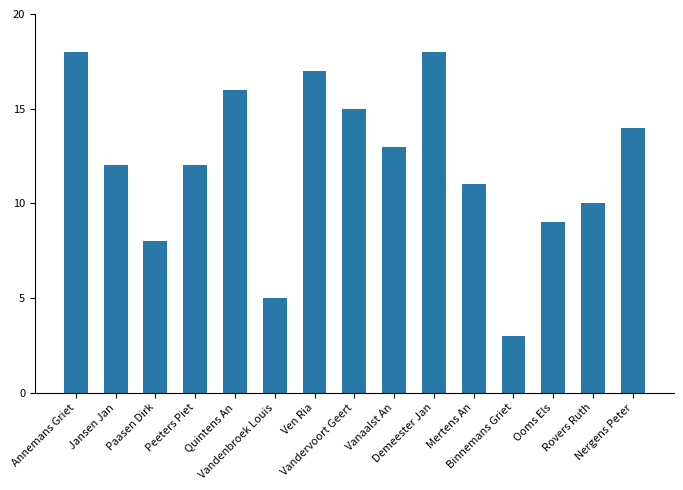

What is the value of the 6th bar from the left?

5